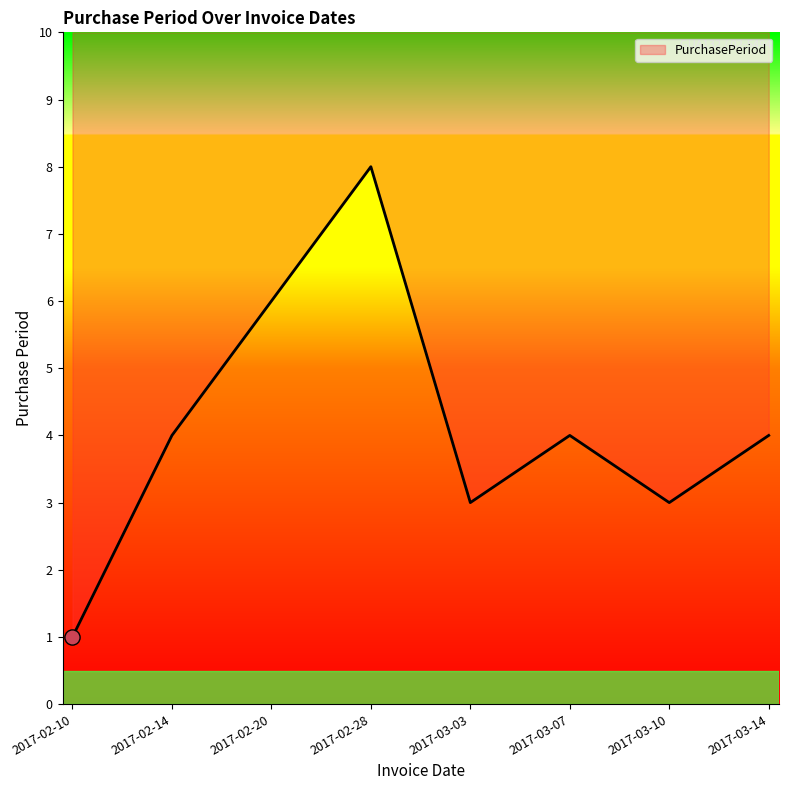

What is the change in value from 2017-02-28 to 2017-03-07?

-4